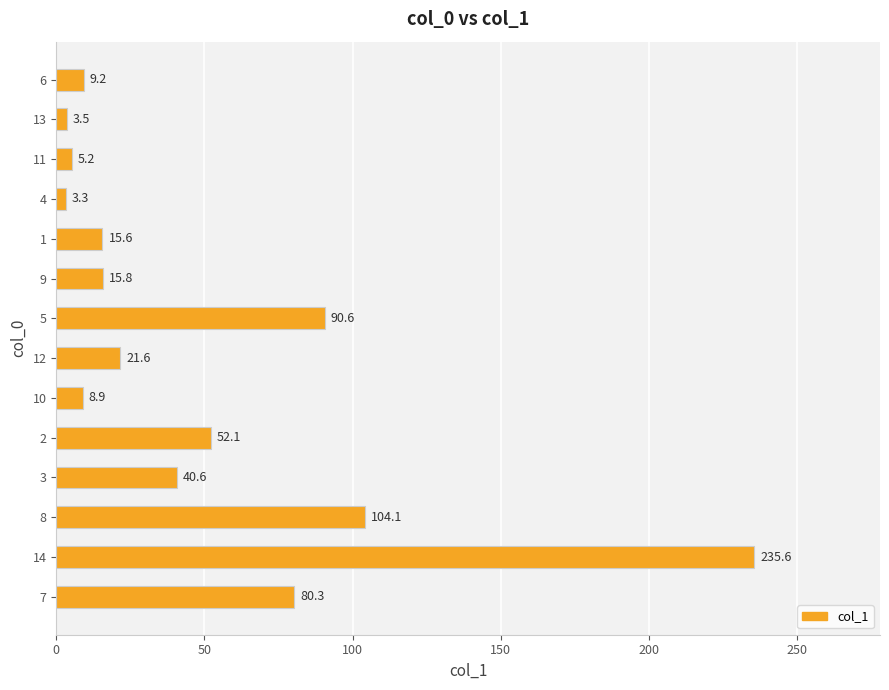

What is the ratio of the value at 1 to the value at 3?

0.4